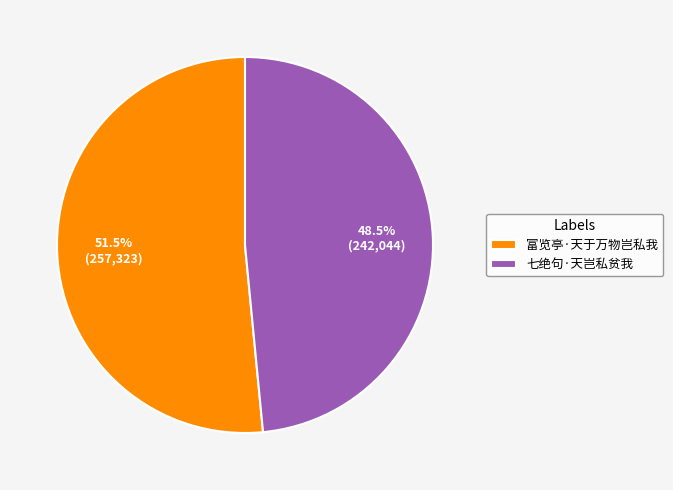

How much of the chart is everything except 富览亭·天于万物岂私我?

48.5%